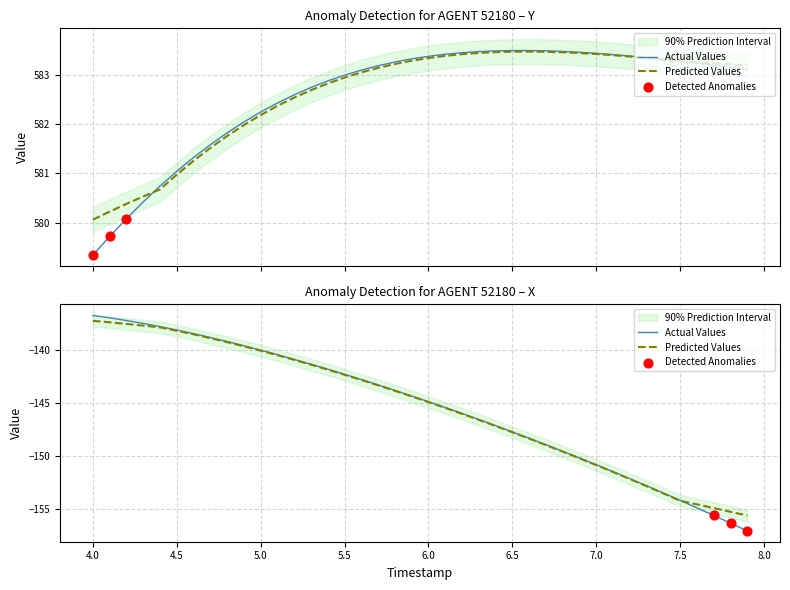

Is the value of Y at 36 greater than the value of X at 28?

Yes